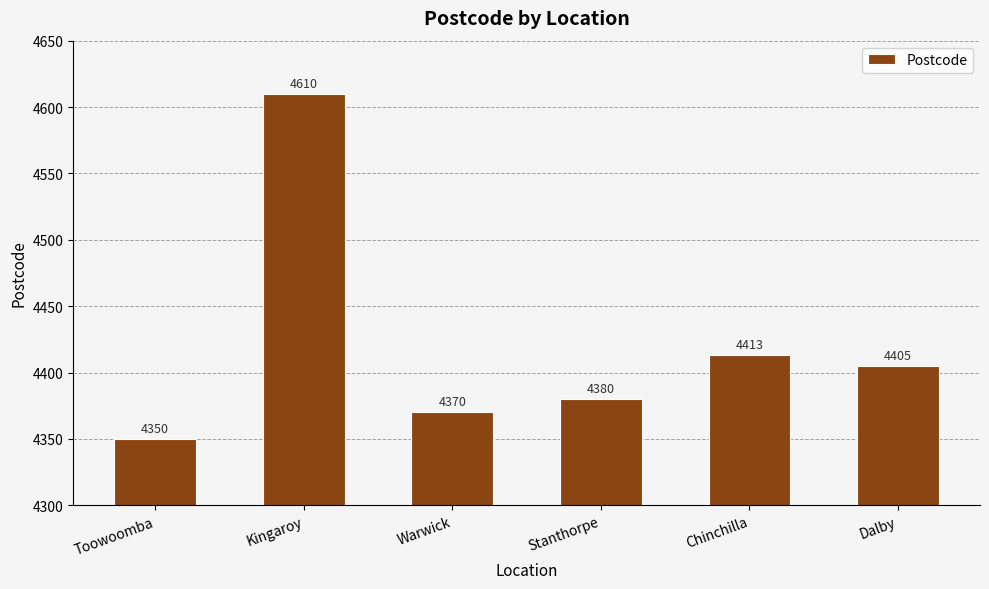

What is the sum of the values at Dalby and Toowoomba?

8755